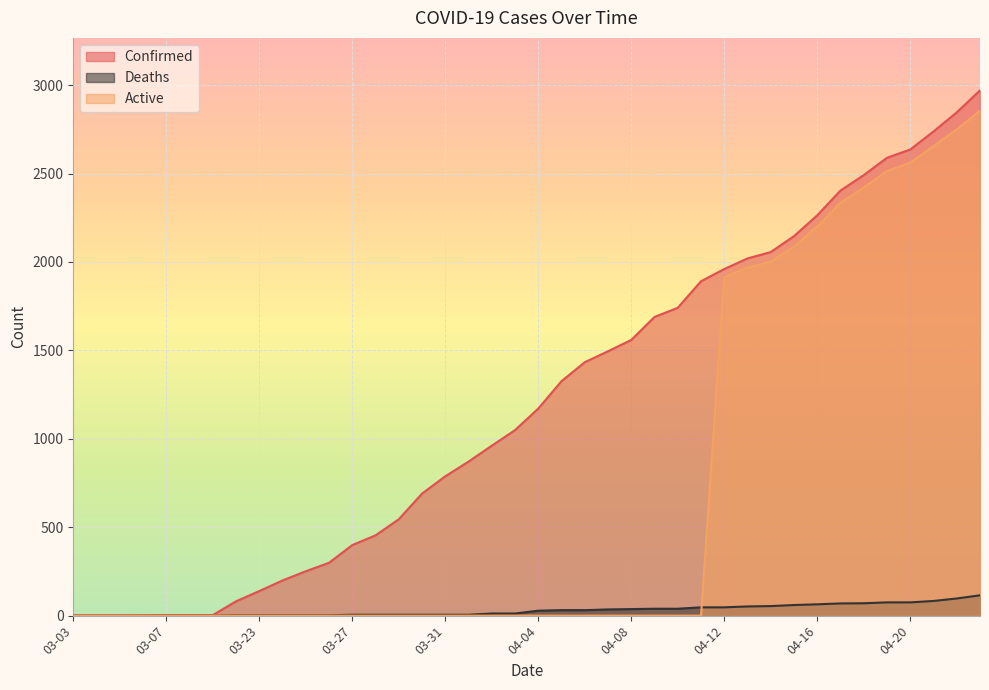

Is the value of Confirmed at 03-25 greater than the value of Deaths at 03-03?

Yes